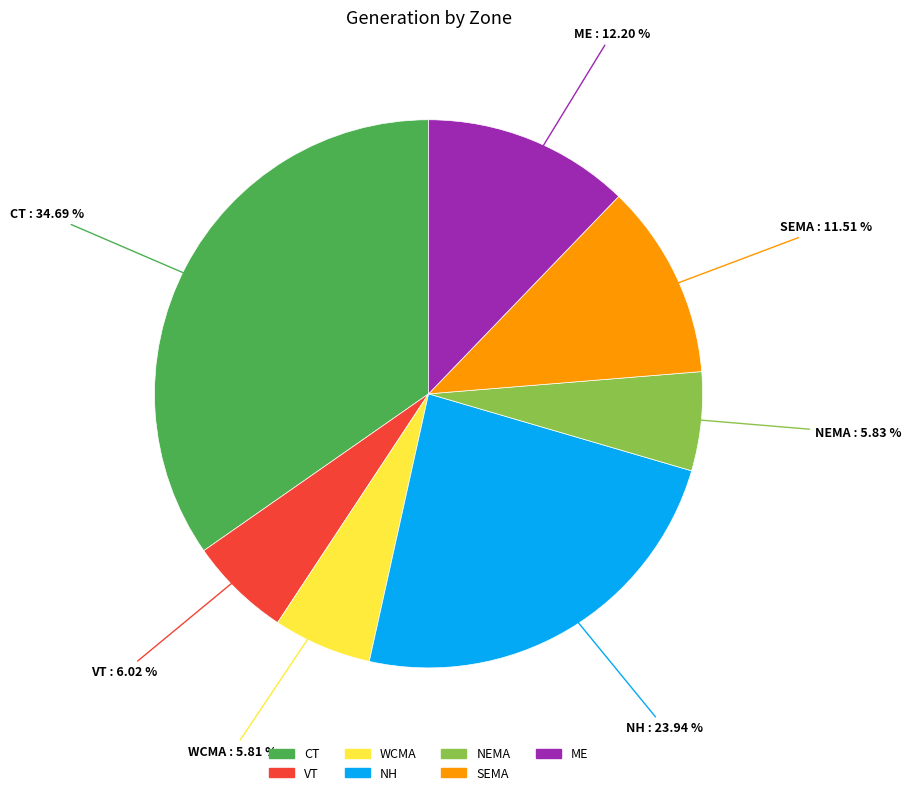

What is the largest slice in the pie chart?

CT